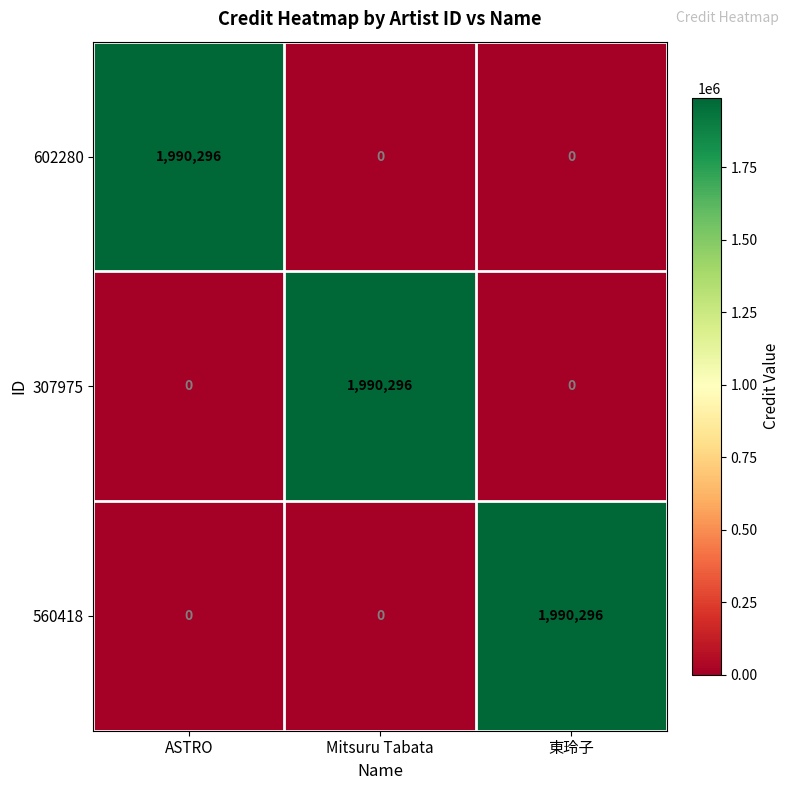

At how many categories does at least one series exceed 1958043?

3